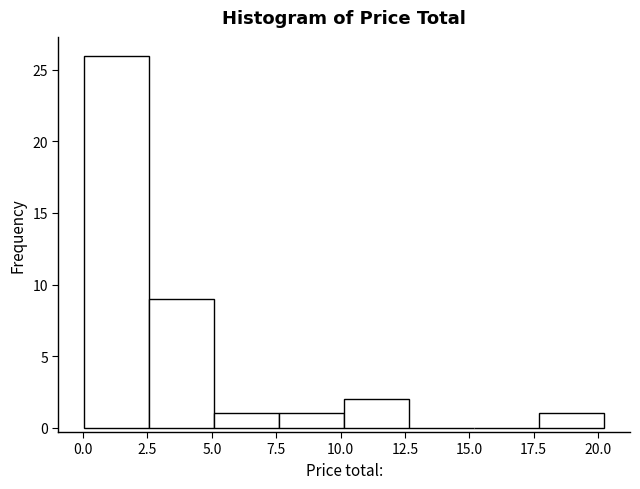

Over which range of the x-axis is the bar tallest?

0.0 to 2.5